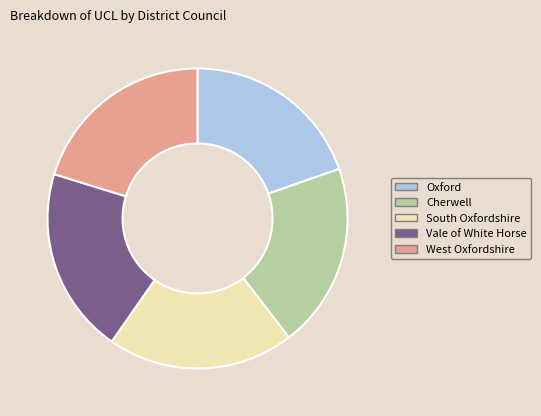

How many segments does this pie chart have?

5